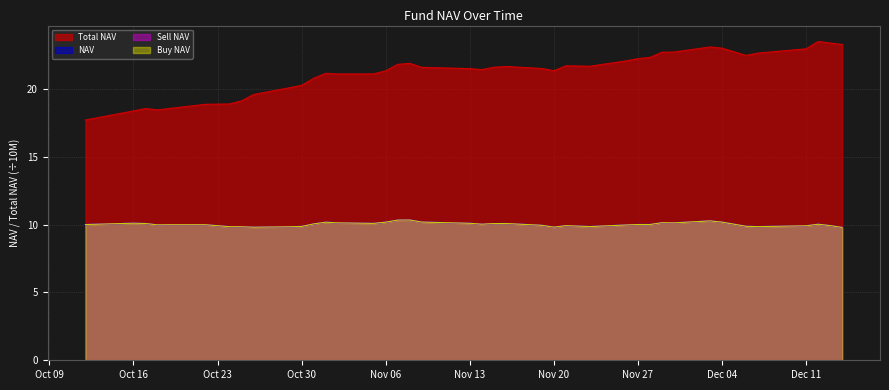

Does the chart display data point markers on the line(s)?

No